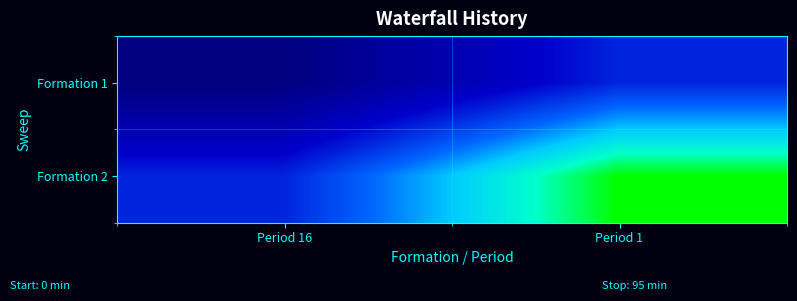

Rank the series by their maximum value, from highest to lowest.

Formation 2, Formation 1